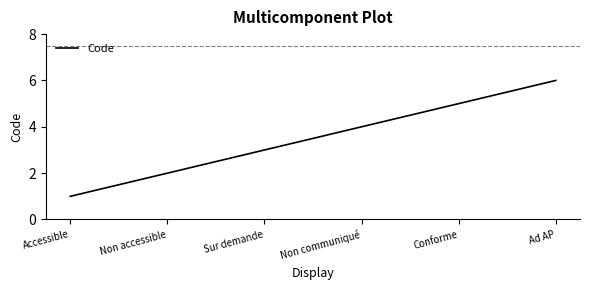

The chart shows a value of 4 at Non communiqué. True or false?

True